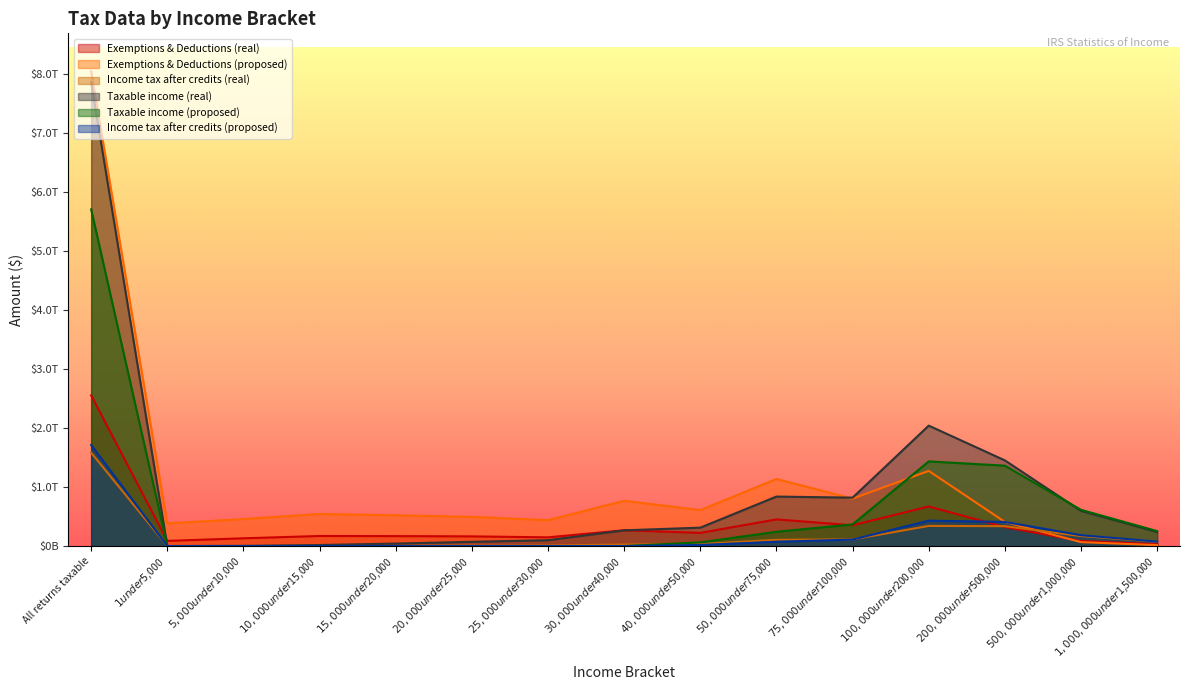

Is the value of Income tax after credits (real) at $15,000 under $20,000 greater than the value of Taxable income (proposed) at $100,000 under $200,000?

No